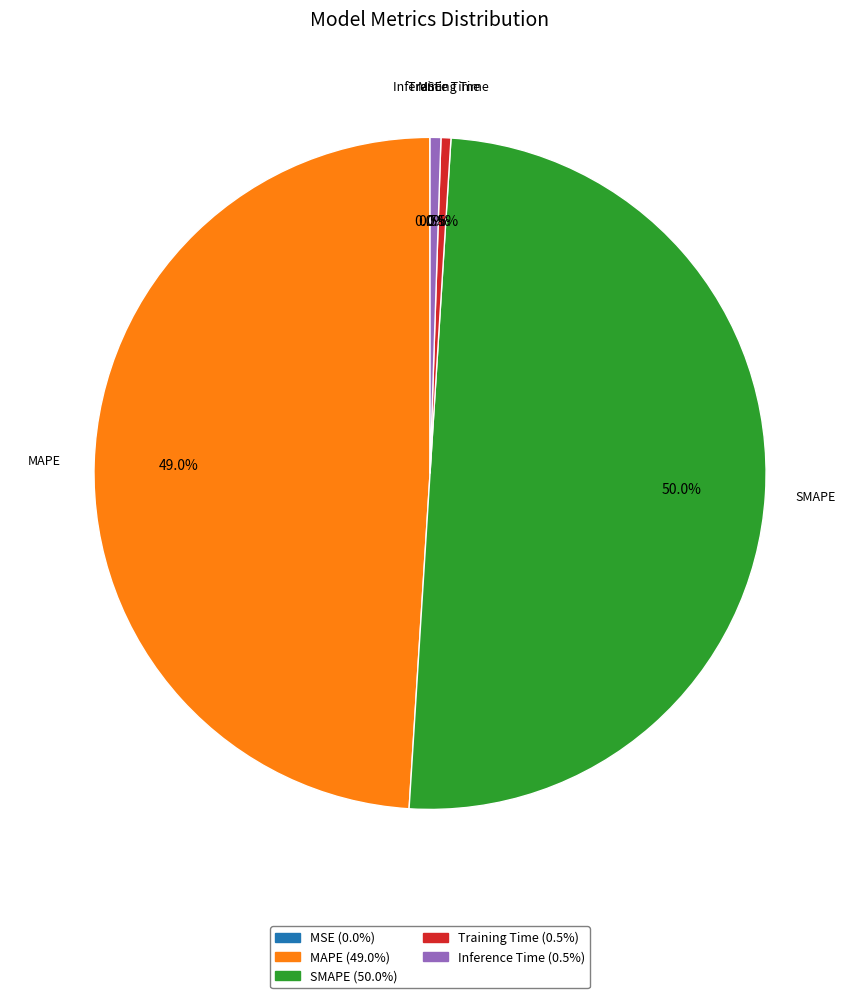

Which slice is the largest?

SMAPE